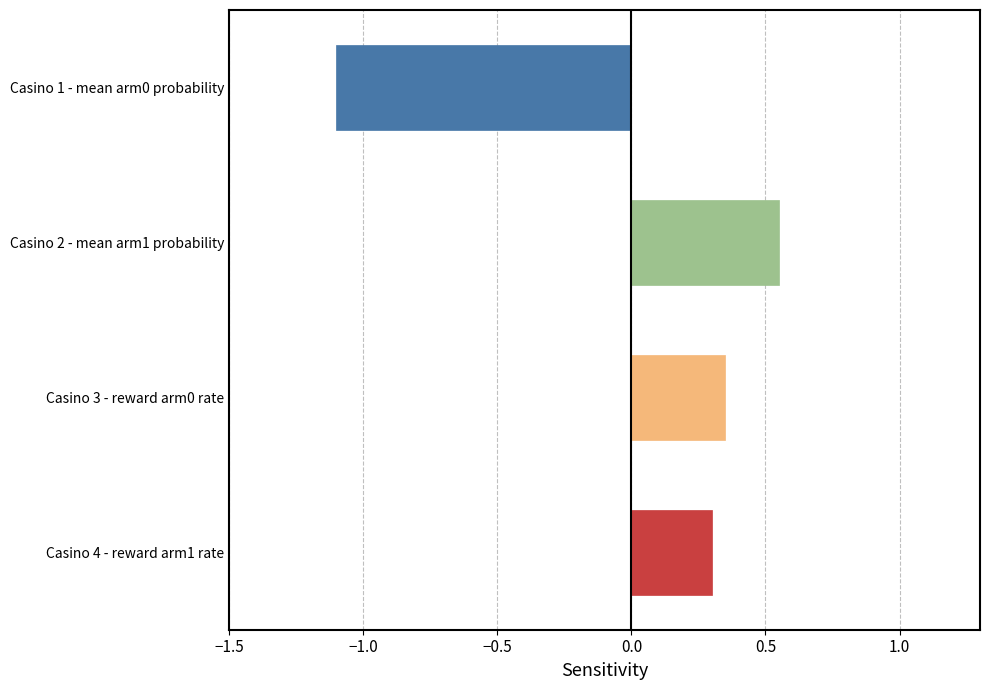

At which category does the chart reach its minimum across all series?

Casino 1